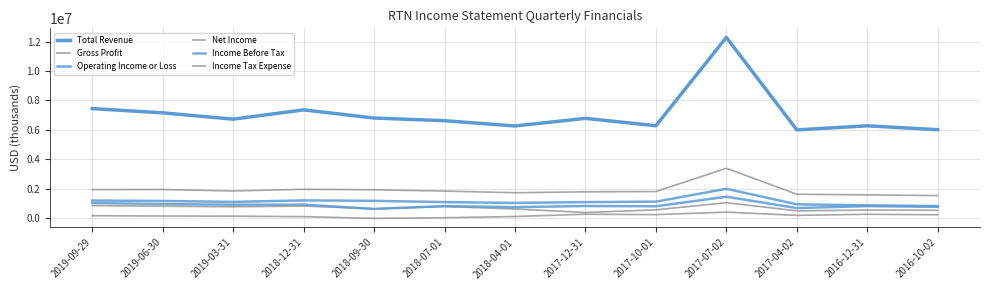

How many lines are shown in the chart?

6